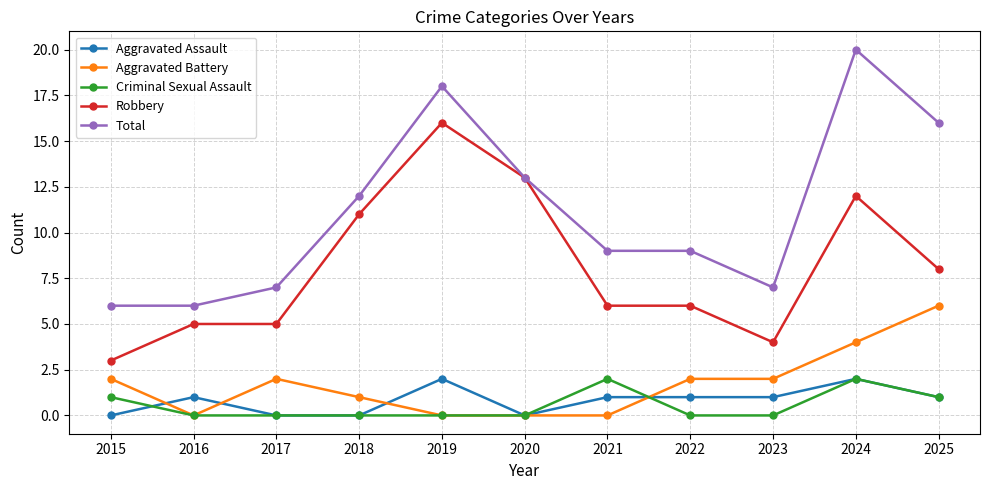

Reading right to left, extract all data points from this chart.

Aggravated Assault: 1	2	1	1	1	0	2	0	0	1	0
Aggravated Battery: 6	4	2	2	0	0	0	1	2	0	2
Criminal Sexual Assault: 1	2	0	0	2	0	0	0	0	0	1
Robbery: 8	12	4	6	6	13	16	11	5	5	3
Total: 16	20	7	9	9	13	18	12	7	6	6